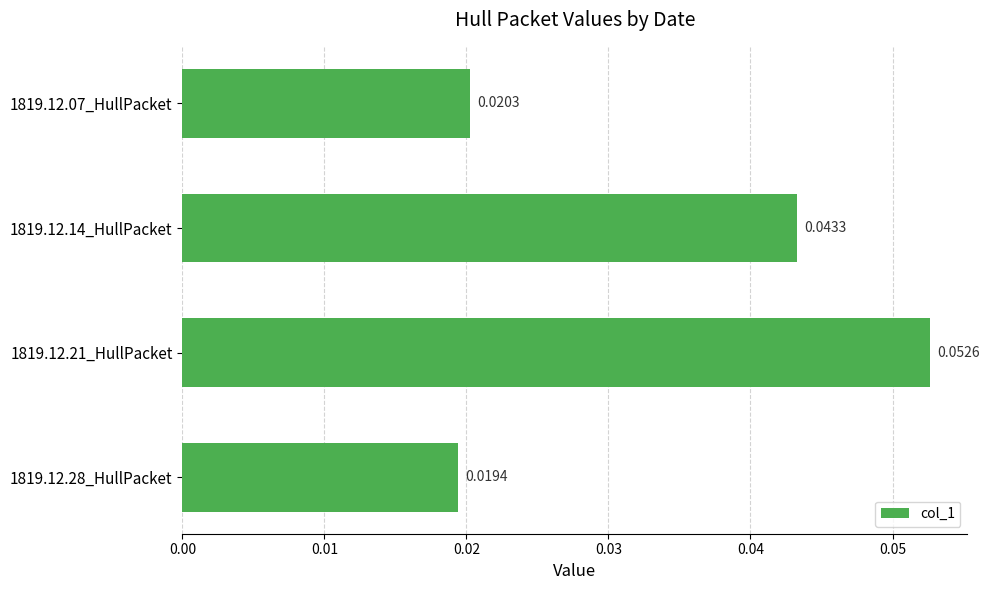

Which has a higher value, 1819.12.21_HullPacket or 1819.12.07_HullPacket?

1819.12.21_HullPacket